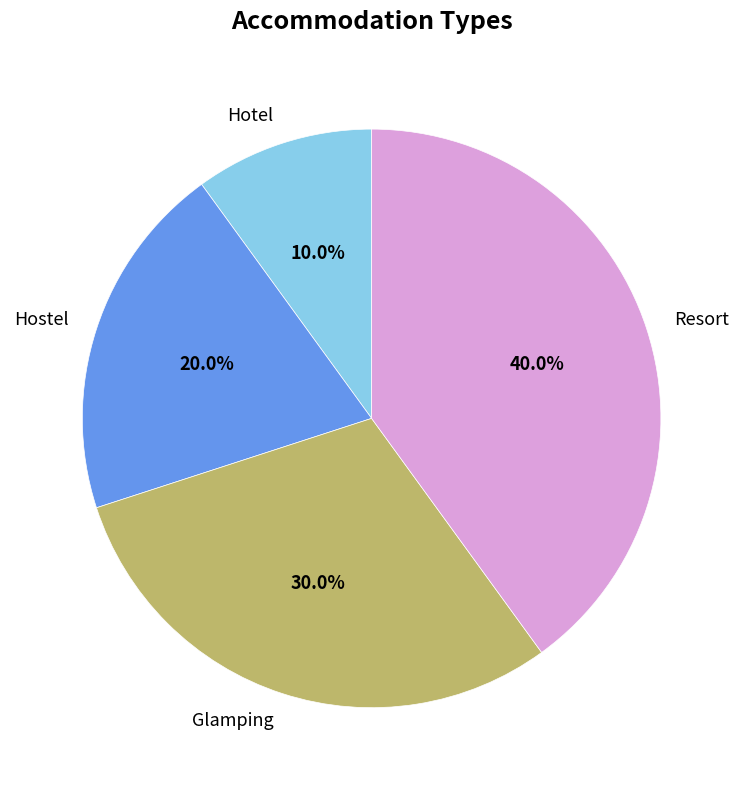

To the nearest percent, what is the average slice percentage?

25%